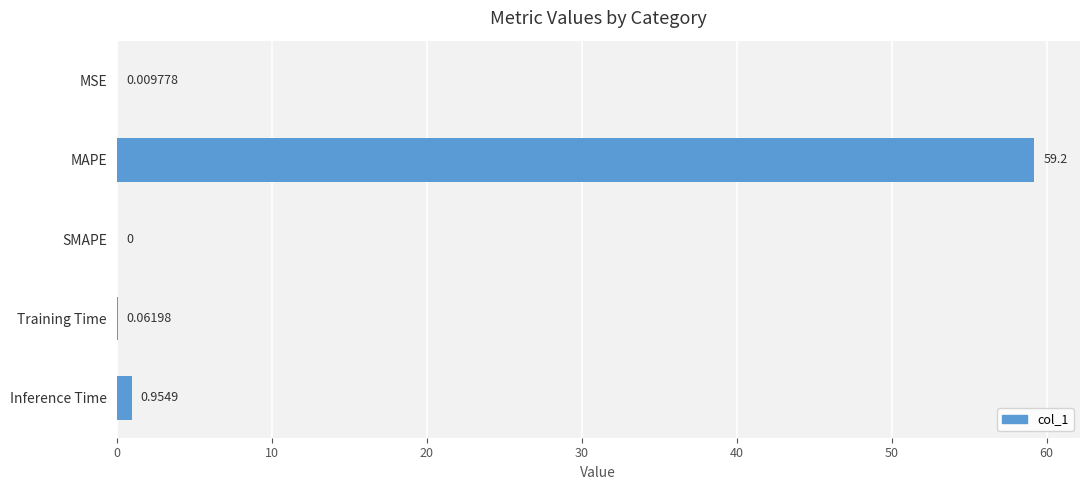

How many data points are above 0?

4